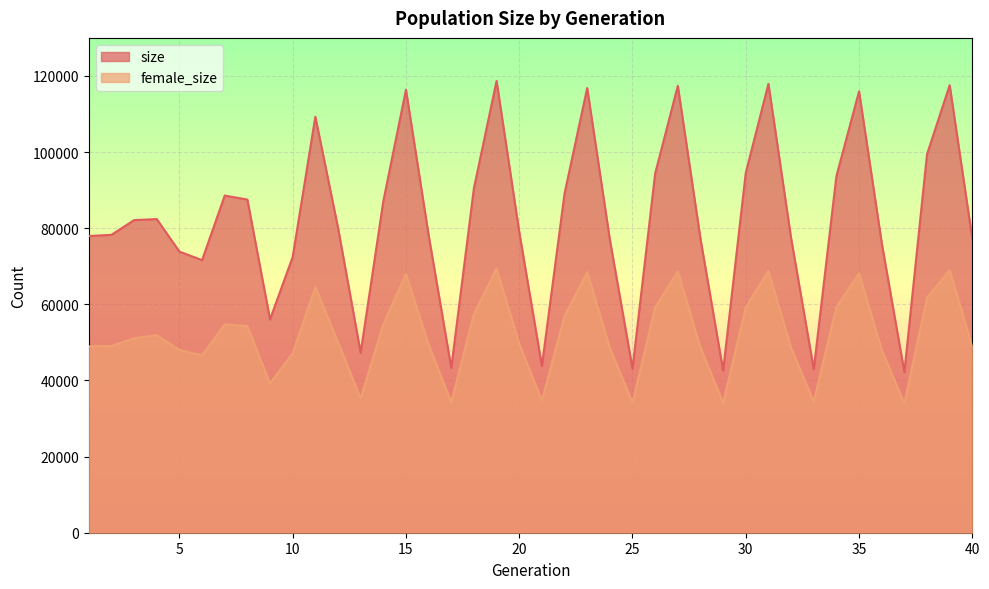

Rank the series by their maximum value, from highest to lowest.

size, female_size